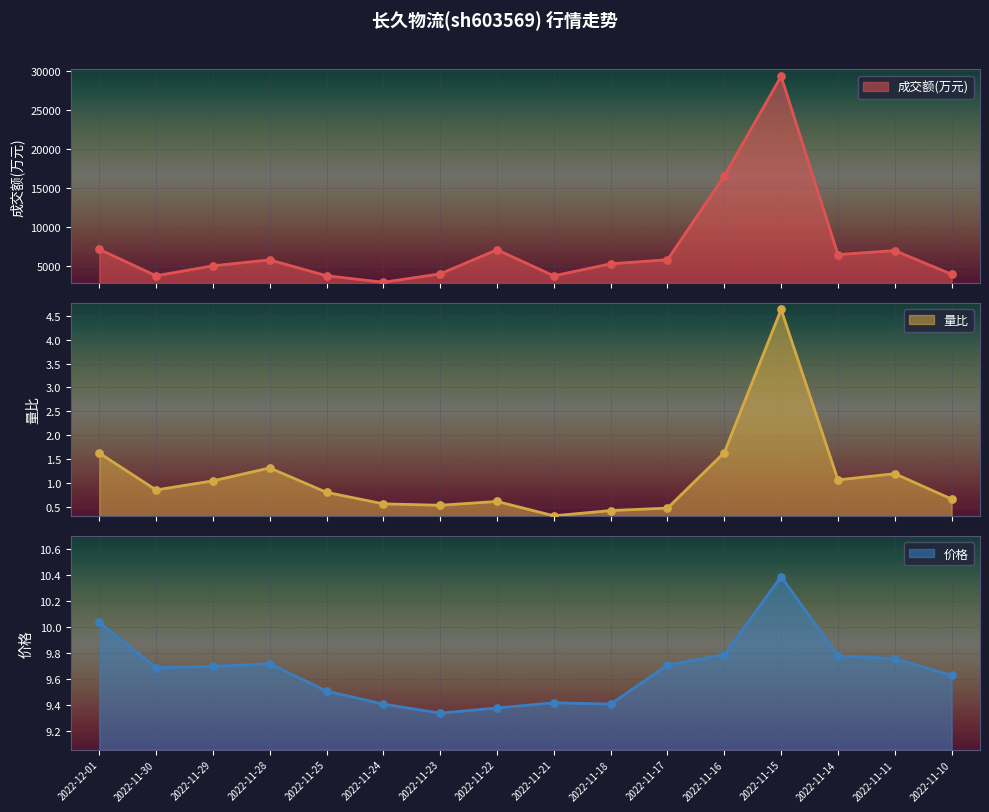

Which series has the widest spread of Y values?

成交额(万元)